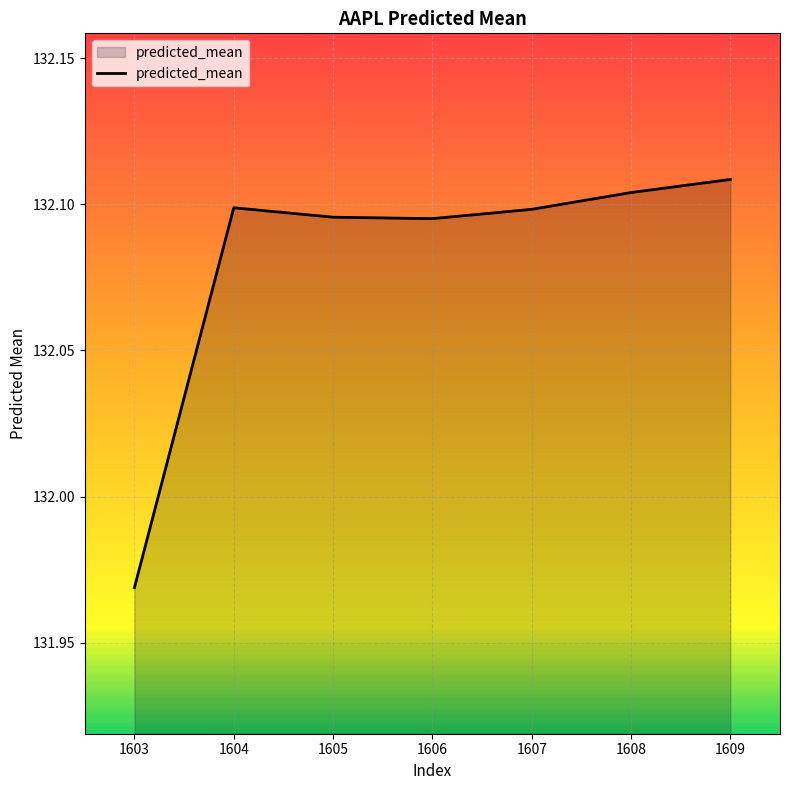

Which label corresponds to the smallest value in the chart?

1603